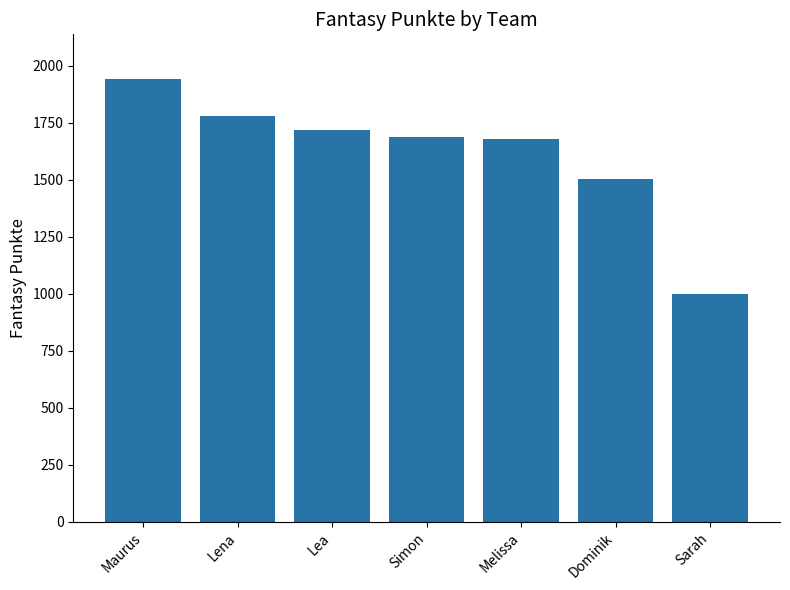

What is the maximum value shown in the chart?

1943